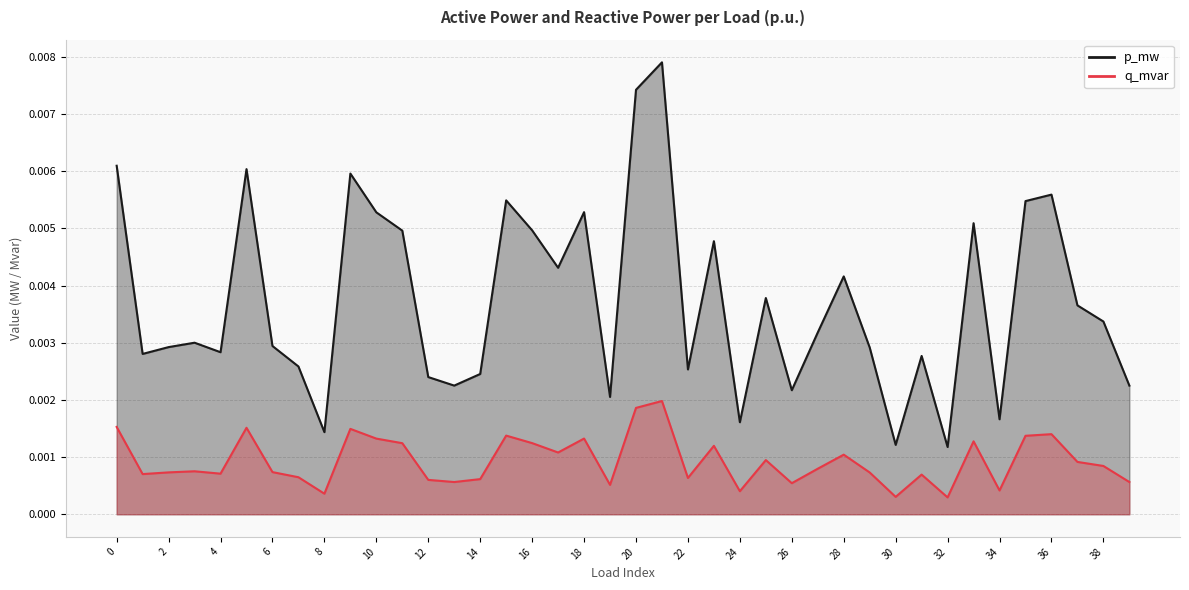

True or false: q_mvar and p_mw intersect in this chart.

False